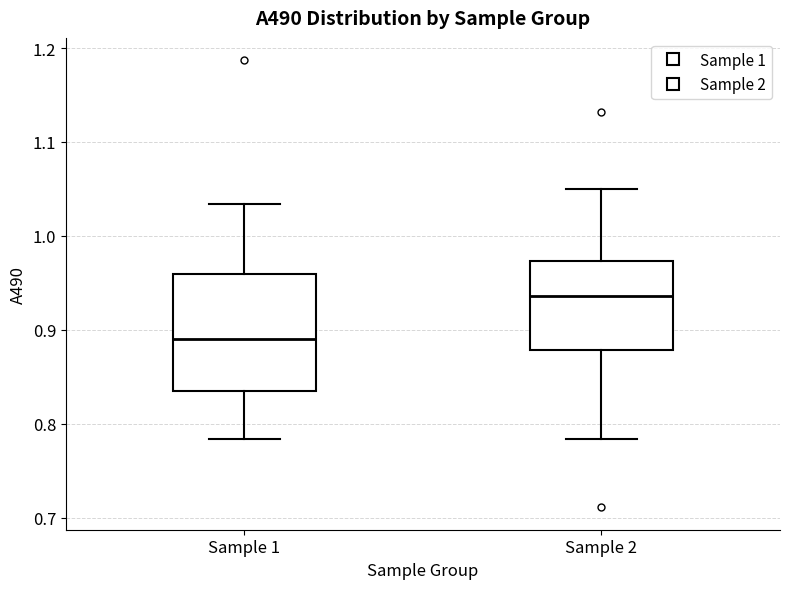

Reading left to right, transcribe this box plot: for each box, give where its median line is, the range the box spans, and where its two whiskers end, as read against the y-axis. The values are not printed on the chart, so give them approximately, as read against the axis.

Sample 1: median 0.89, box 0.83 to 0.96, whiskers 0.78 to 1.03
Sample 2: median 0.94, box 0.88 to 0.97, whiskers 0.78 to 1.05